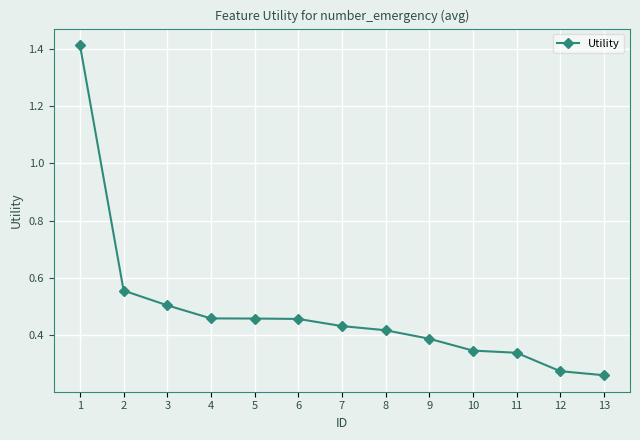

What is the sum of all values?

6.3